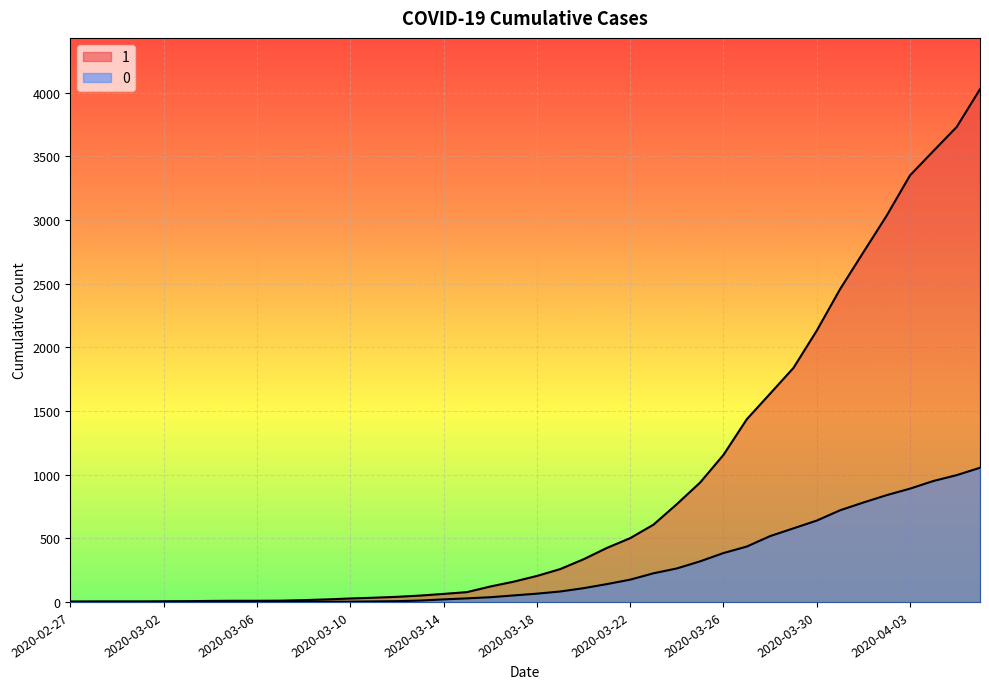

What is the highest value of the 1 series?

4028